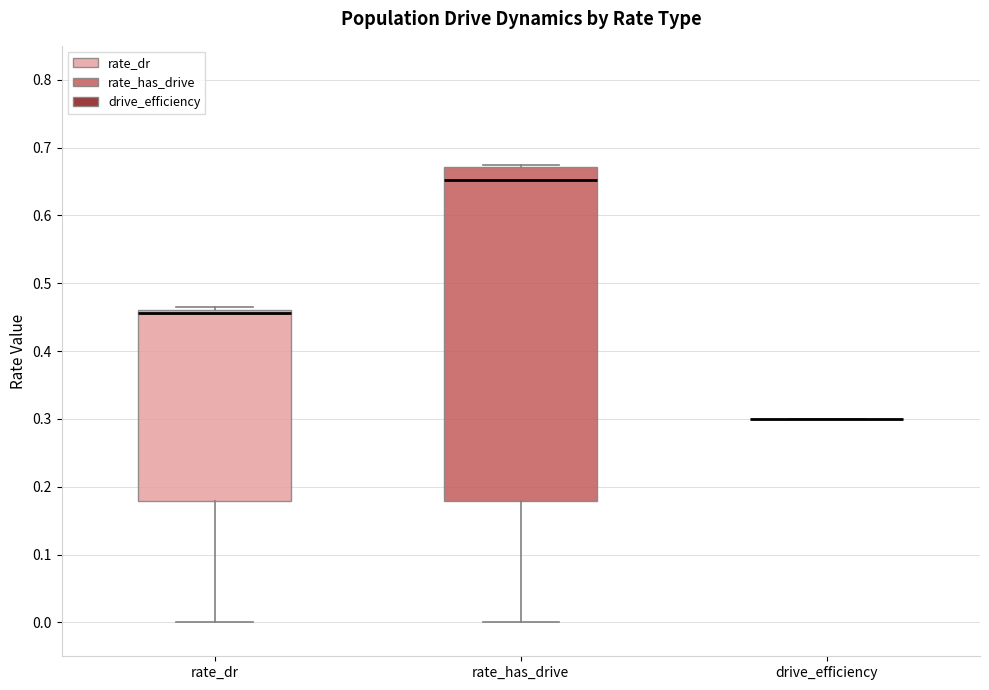

Reading left to right, read every box against the y-axis: the position of its median line, the range the box covers, and the ends of its whiskers. The values are not printed on the chart, so give them approximately, as read against the axis.

rate_dr: median 0.46 (just below the box's upper edge), box 0.18 to 0.46, whiskers 0.00 to 0.46 (just above the box's upper edge)
rate_has_drive: median 0.65, box 0.18 to 0.67, whiskers 0.00 to 0.67 (just above the box's upper edge)
drive_efficiency: box collapsed to a line at 0.30, whiskers 0.30 to 0.30